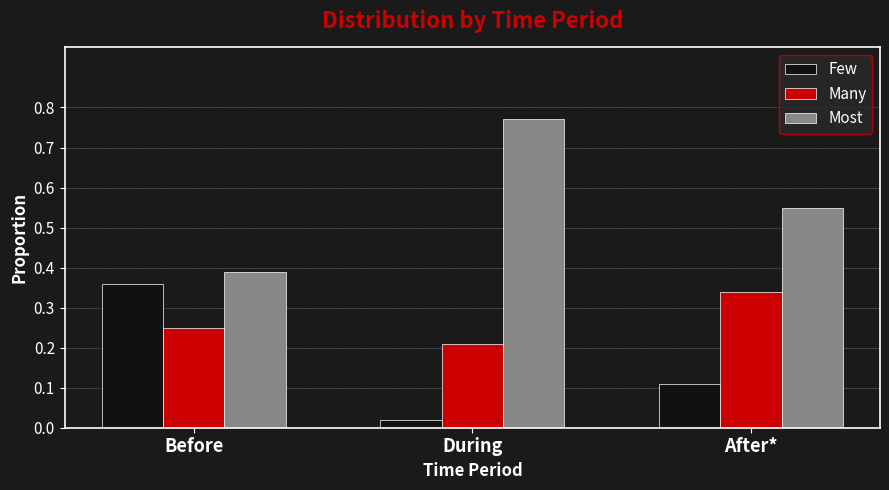

Is the value of Most at During greater than the value of Many at Before?

Yes